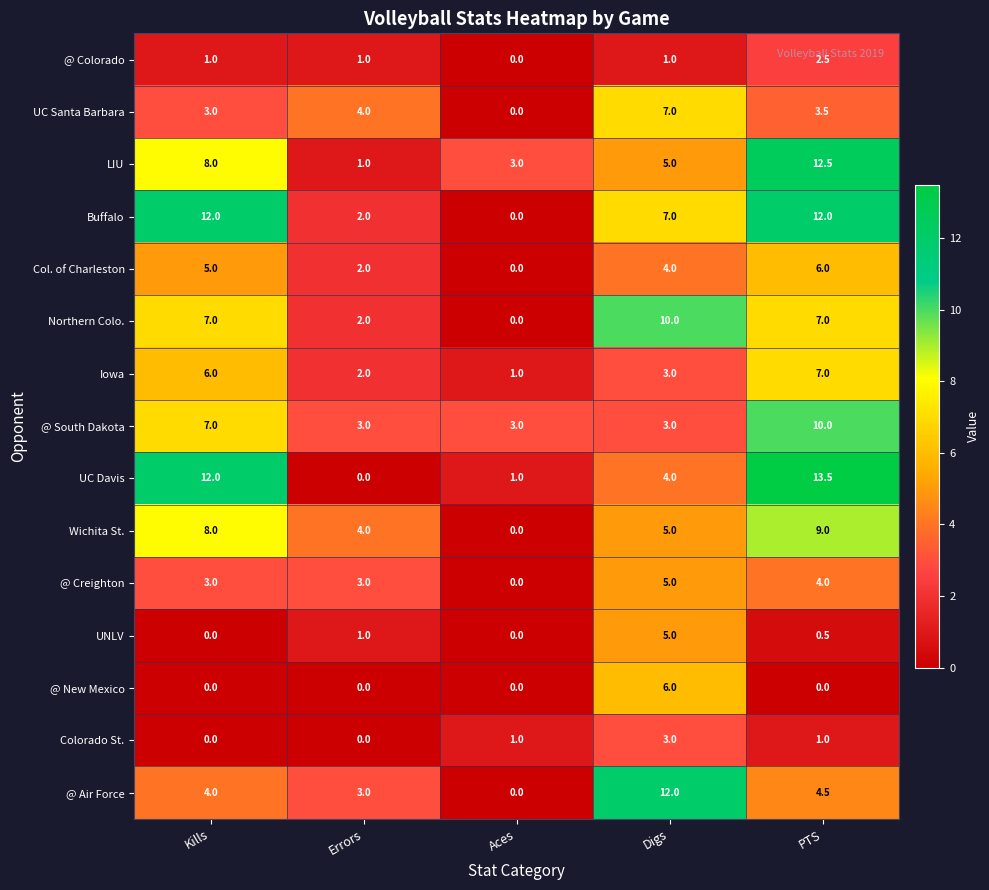

Count the number of data series in this chart.

15